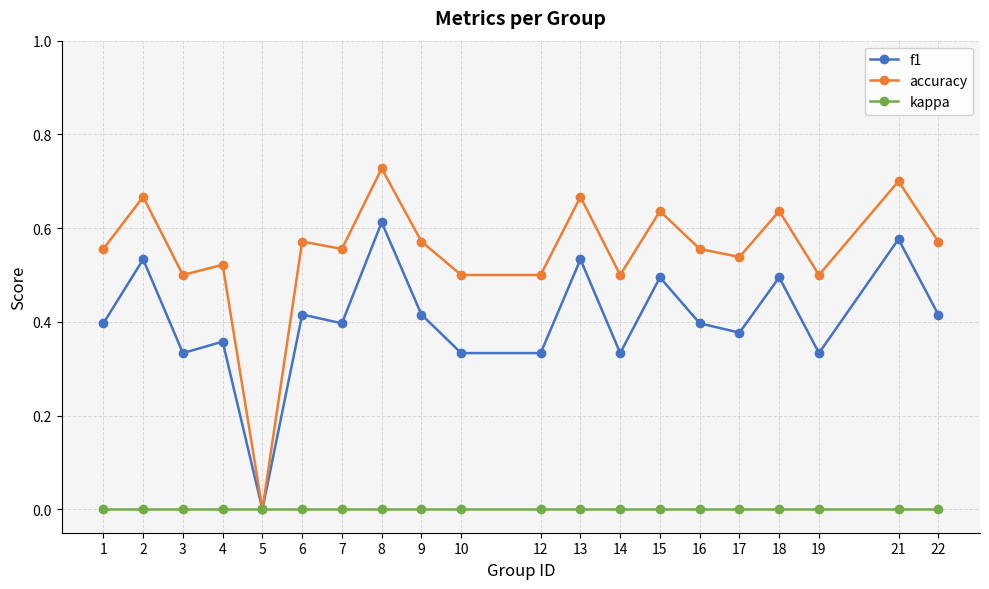

The kappa series shows 0.0 at 14. True or false?

True